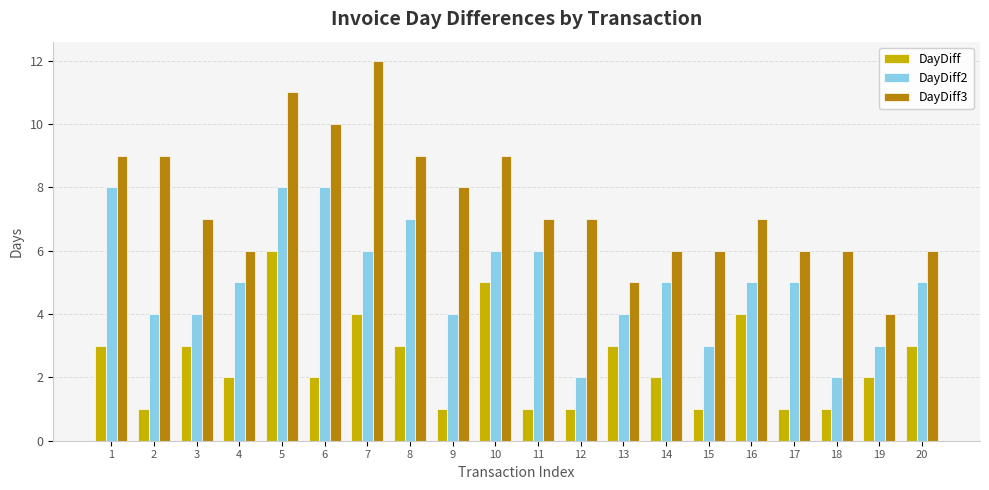

What is the spread (max minus min) of values at 16?

3